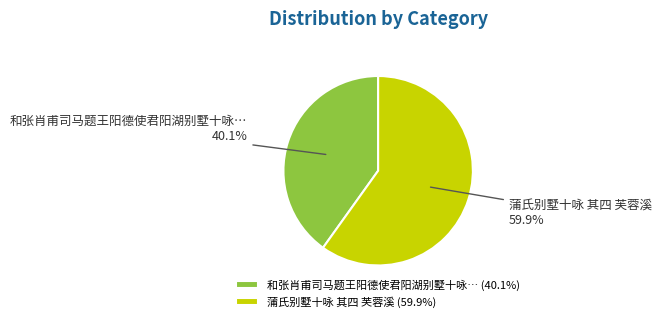

Which category has the biggest portion of the pie?

蒲氏别墅十咏 其四 芙蓉溪 (59.9%)